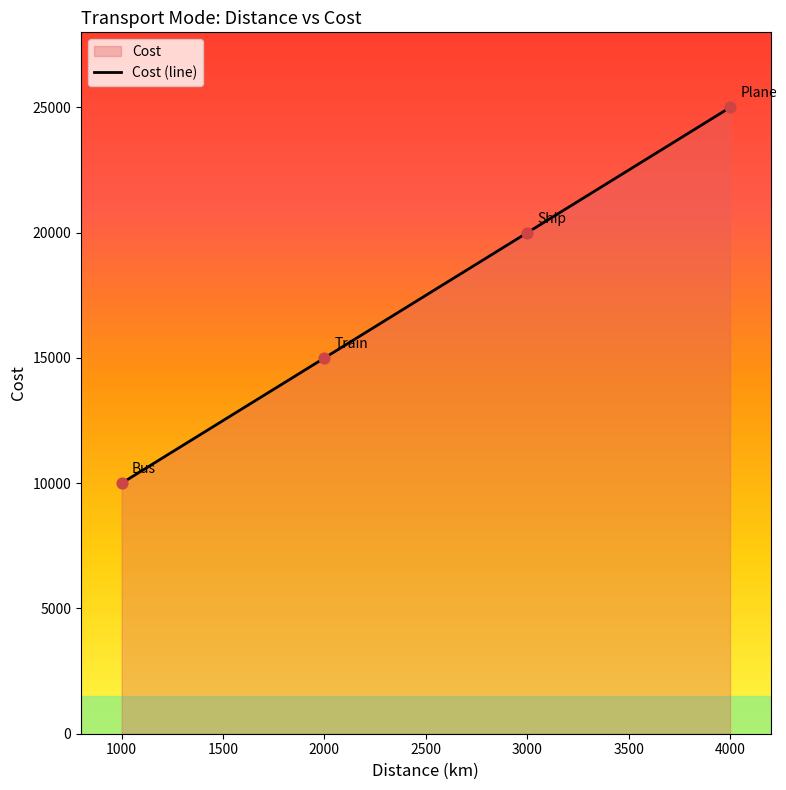

Between 3000 and 2000, which is larger?

3000